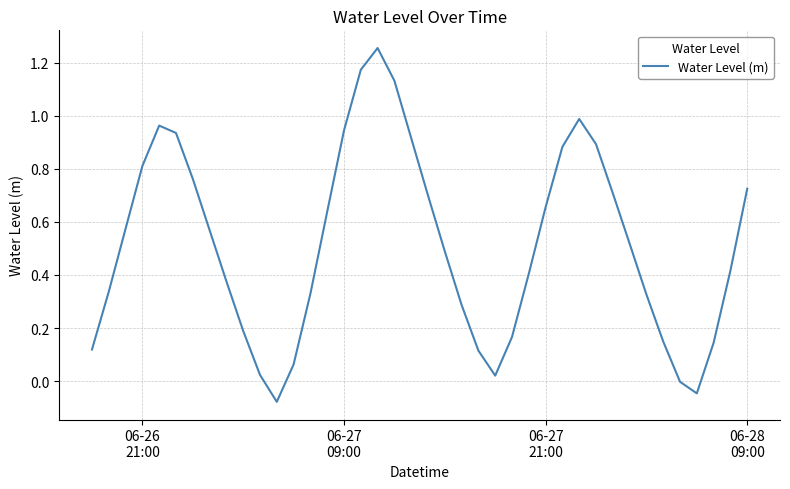

Reading left to right, what are all the values shown in this chart?

0.1	0.3	0.6	0.8	1.0	0.9	0.8	0.6	0.4	0.2	0.0	-0.1	0.1	0.3	0.6	0.9	1.2	1.3	1.1	0.9	0.7	0.5	0.3	0.1	0.0	0.2	0.4	0.7	0.9	1.0	0.9	0.7	0.5	0.3	0.1	-0.0	-0.0	0.1	0.4	0.7